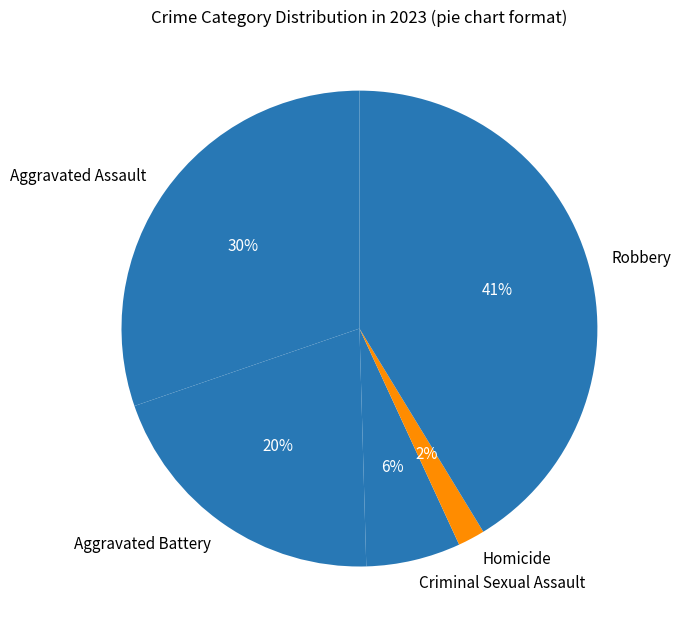

To the nearest percent, what portion does Homicide represent?

2%